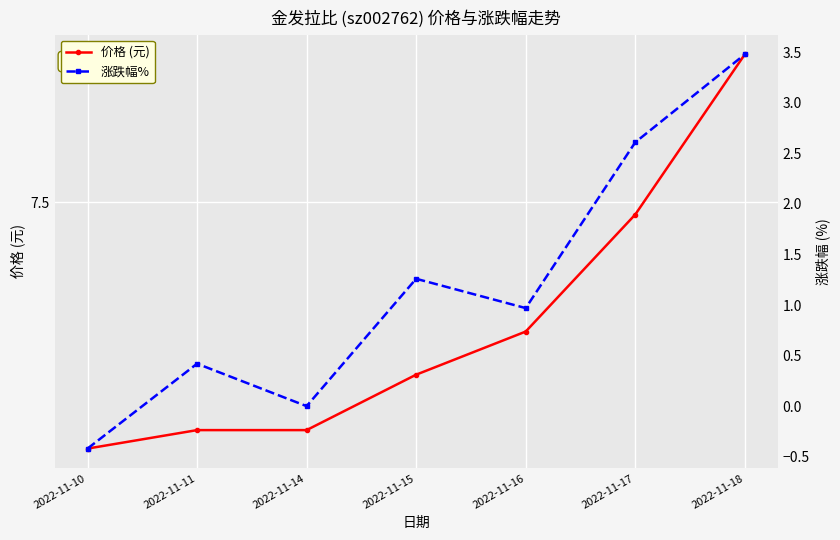

True or false: 价格 (元) and 涨跌幅% intersect in this chart.

False